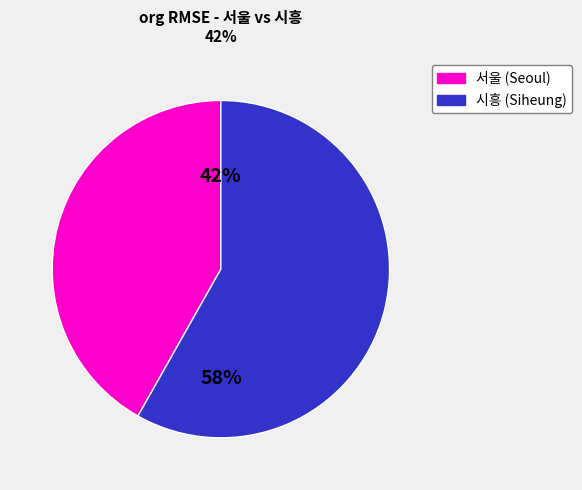

Is there any slice that represents more than half of the pie?

Yes